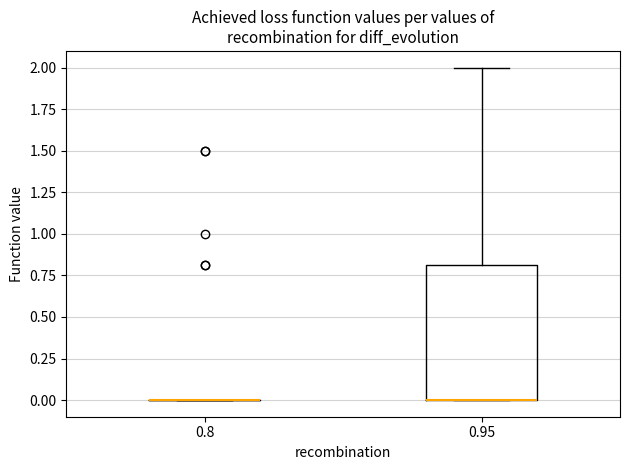

Reading left to right, transcribe this box plot: for each box, give where its median line is, the range the box spans, and where its two whiskers end, as read against the y-axis. The values are not printed on the chart, so give them approximately, as read against the axis.

0.8: box collapsed to a line at 0.0, whiskers 0.0 to 0.0
0.95: median 0.0 (drawn on the box's lower edge), box 0.0 to 0.8, whiskers 0.0 to 2.0